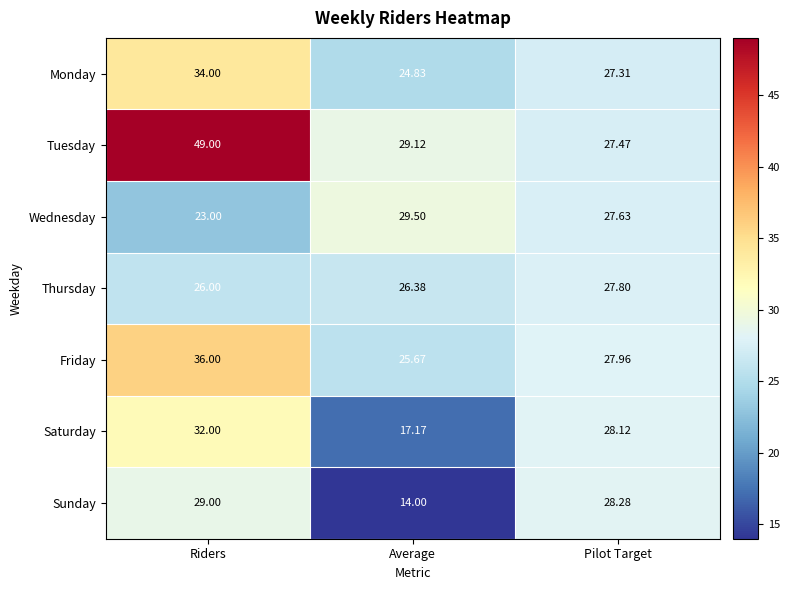

List the series in order of their peak value, lowest first.

Thursday, Sunday, Wednesday, Saturday, Monday, Friday, Tuesday